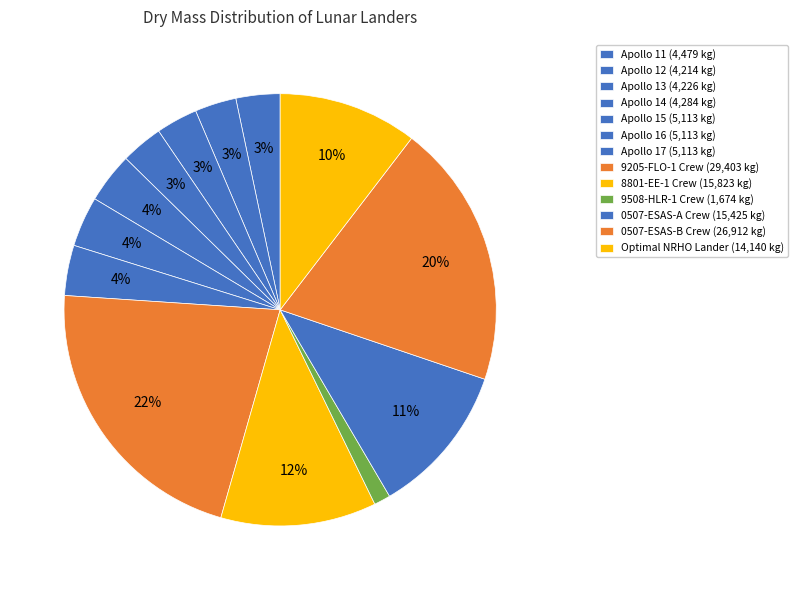

Is the sum of Apollo 12 and 8801-EE-1 Crew greater than half?

No